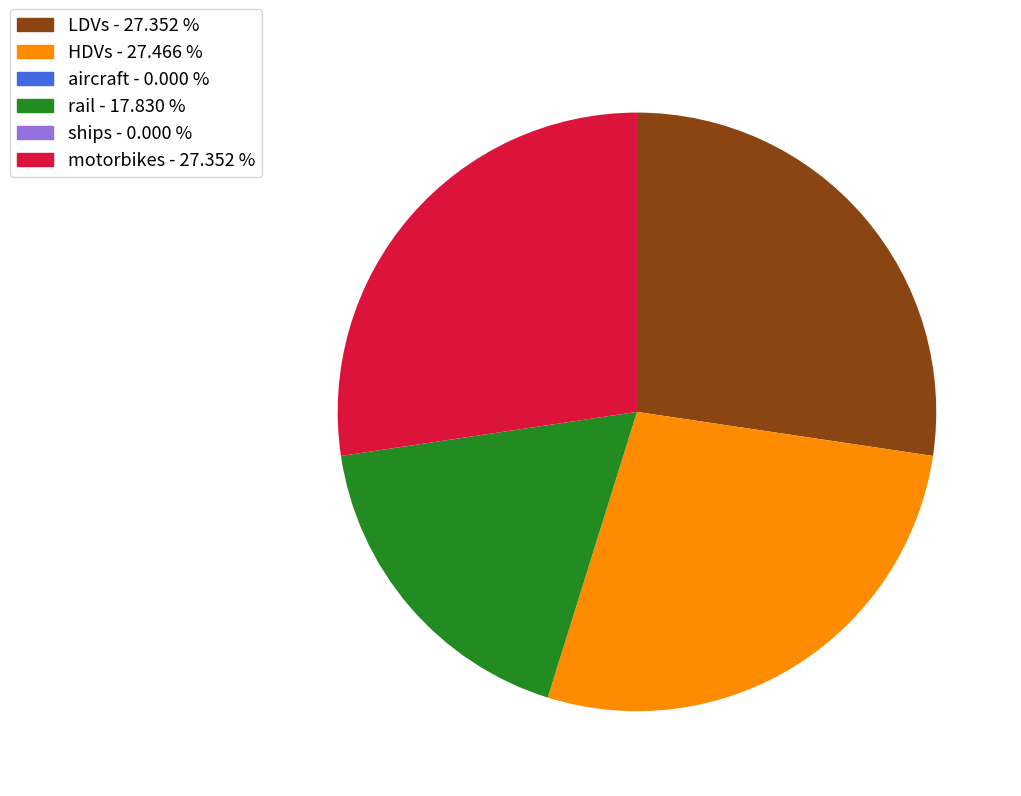

Is there a majority slice in this chart?

No